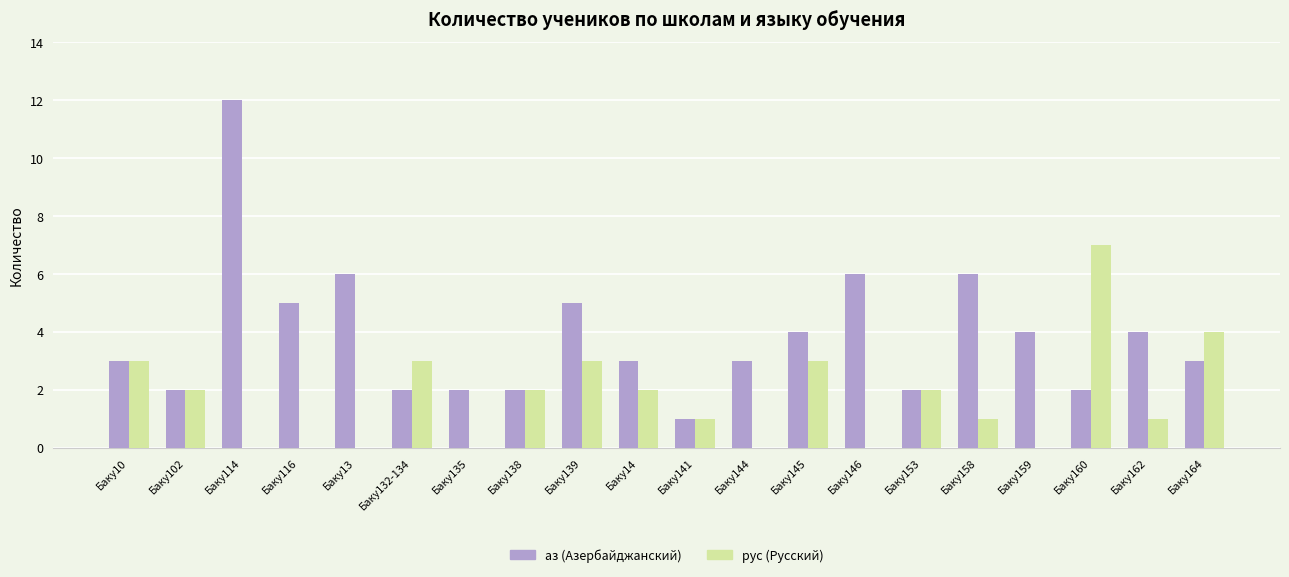

What is the total value across all series at Баку144?

3